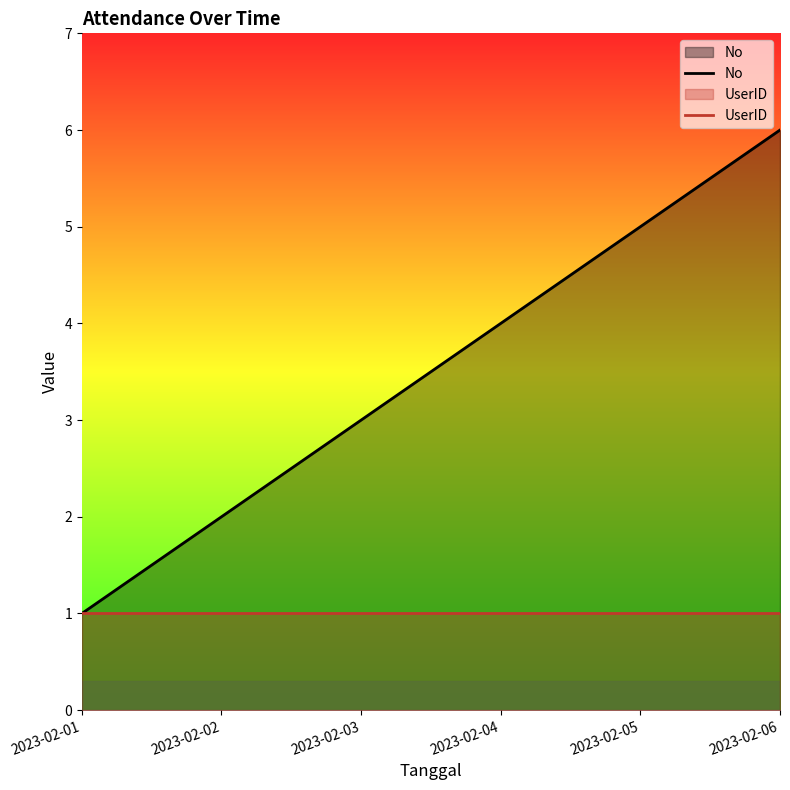

How many lines are shown in the chart?

2